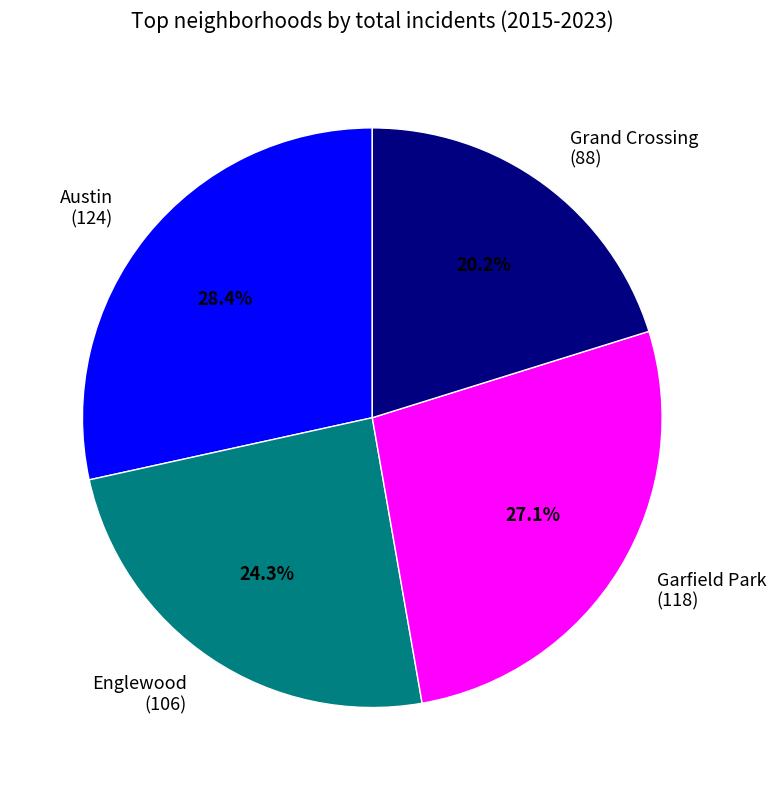

Combined, do Garfield Park and Austin account for over 50%?

Yes